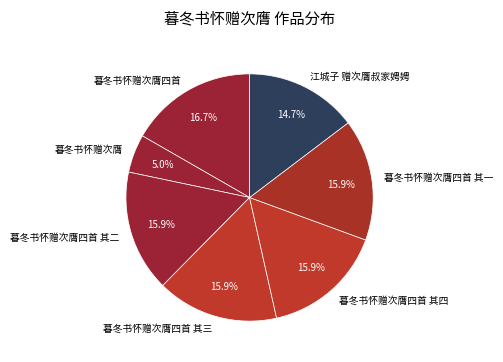

True or false: 暮冬书怀赠次膺四首 accounts for 17% of the total.

True